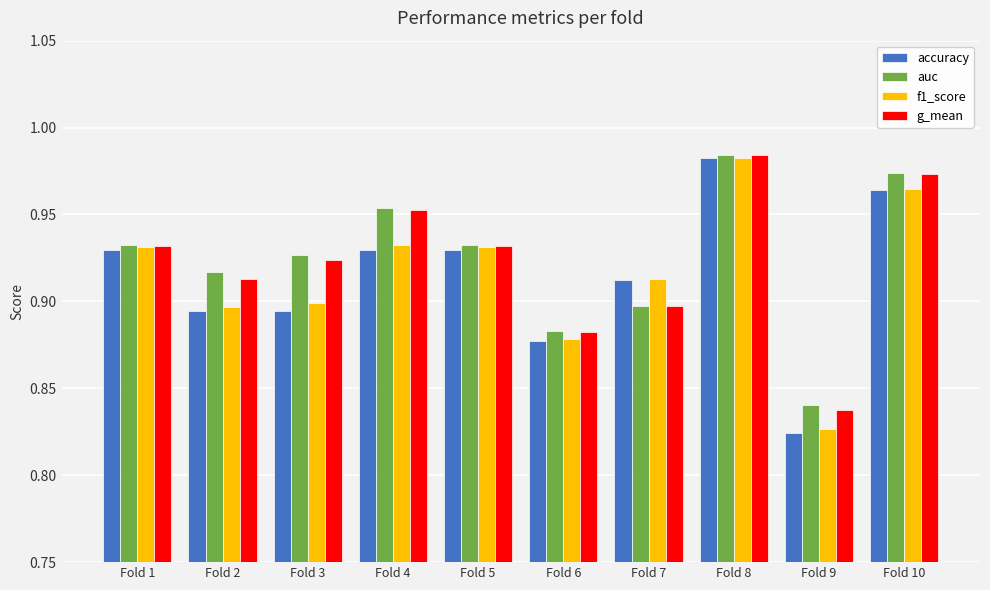

What is the sum of the g_mean values at Fold 10 and Fold 7?

1.9